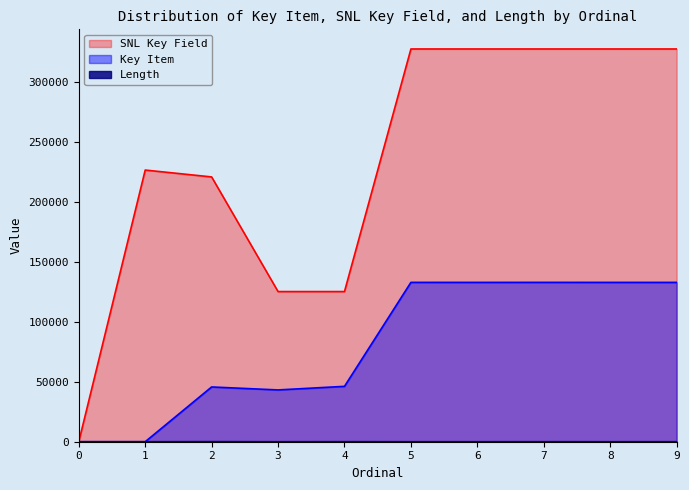

Is the value of Key Item at 1 greater than the value of SNL Key Field at 2?

No